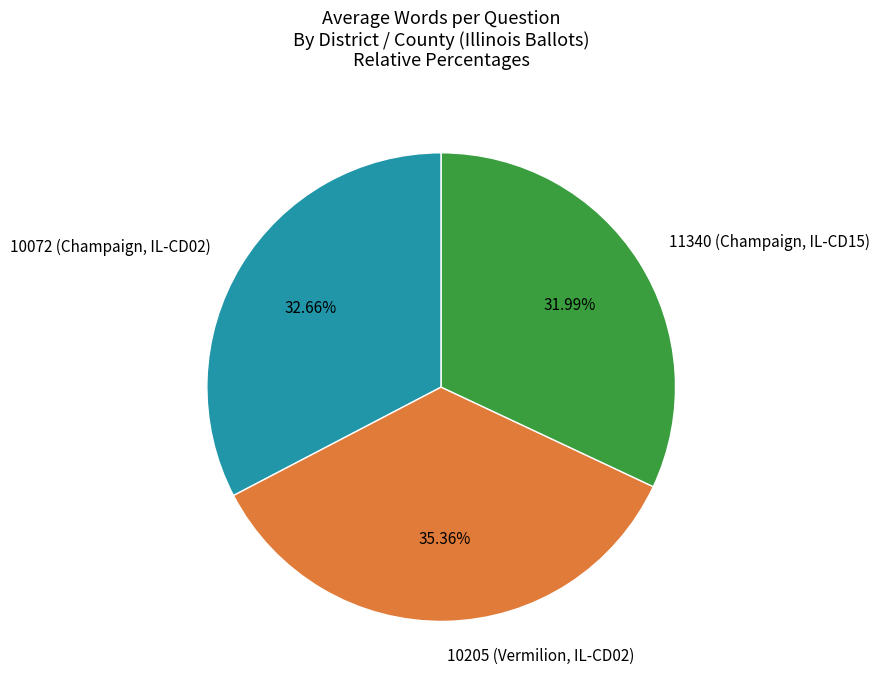

Which slice is the largest?

10205 (Vermilion, IL-CD02)